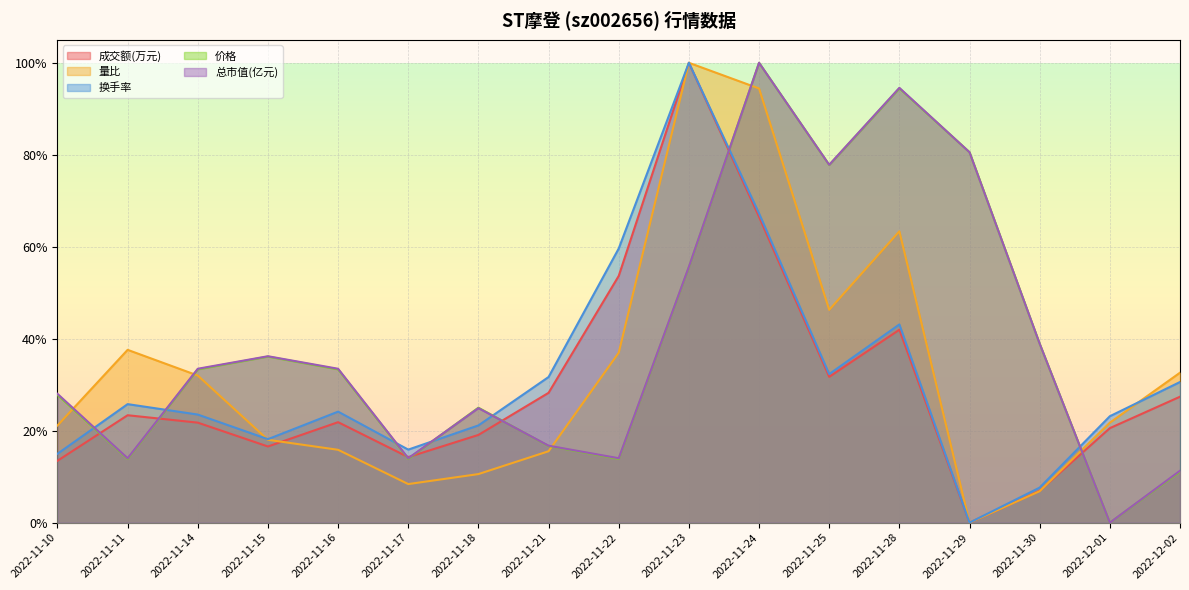

How many distinct data groups are displayed?

5